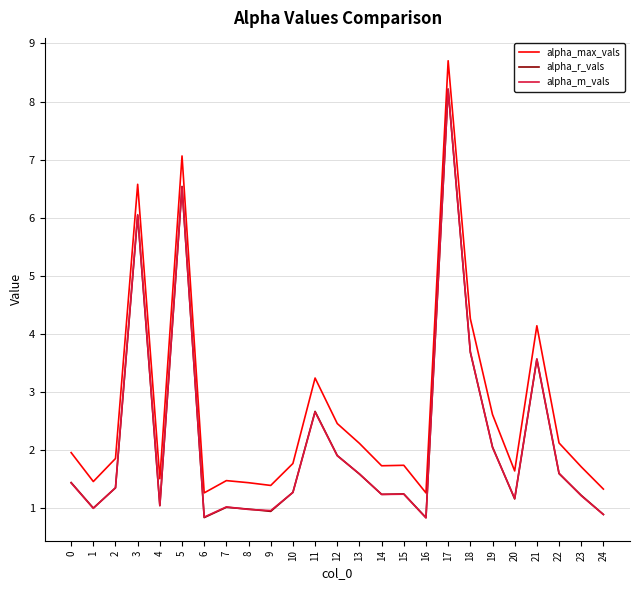

What is the lowest value of the alpha_m_vals series?

0.8